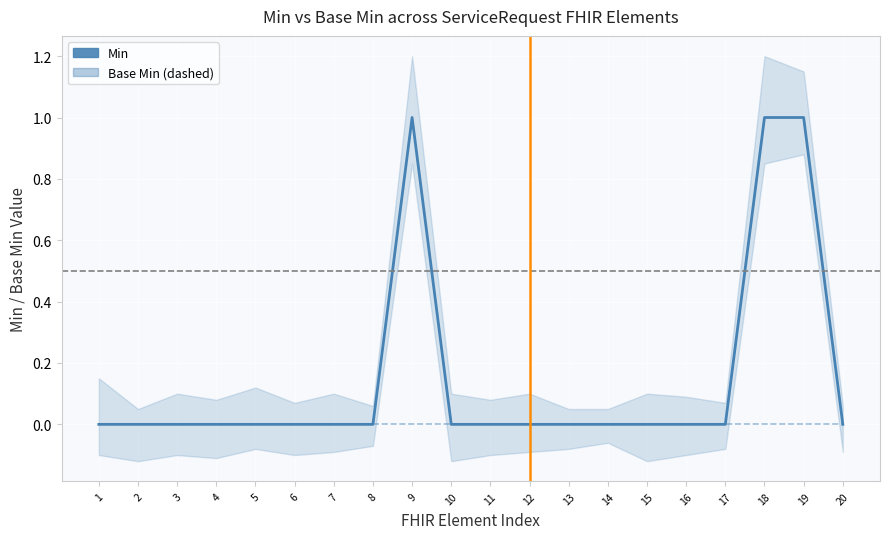

Between 6 and 2, which is larger?

6